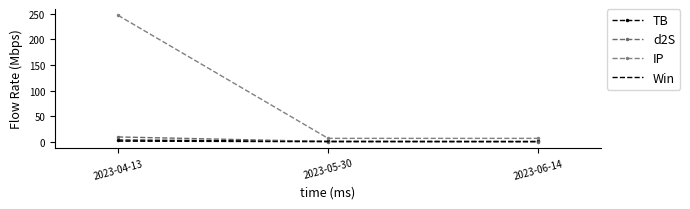

What is the total value across all series at 2023-04-13?

260.4